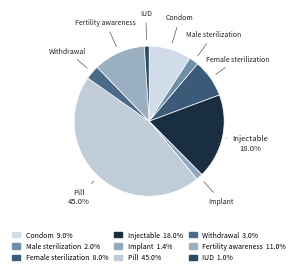

Does Female sterilization represent more than half of the total?

No